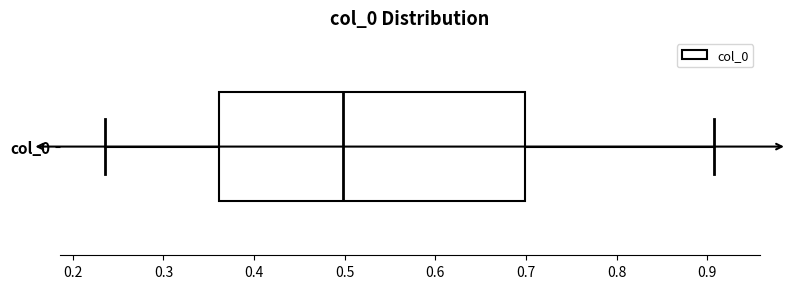

Where does the left whisker of the box for col_0 end on the x-axis? The values are not printed on the chart, so give them approximately, as read against the axis.

0.24